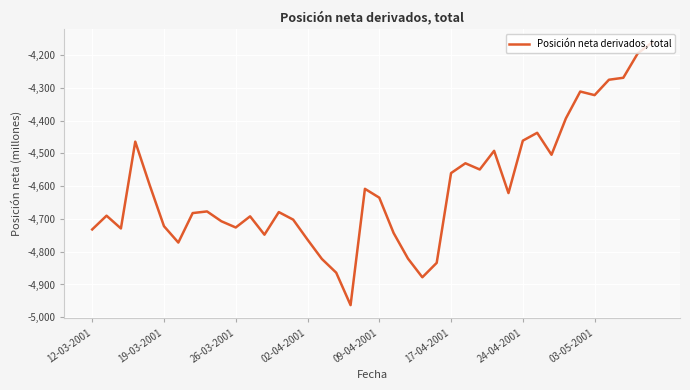

What is the smallest value displayed?

-4963